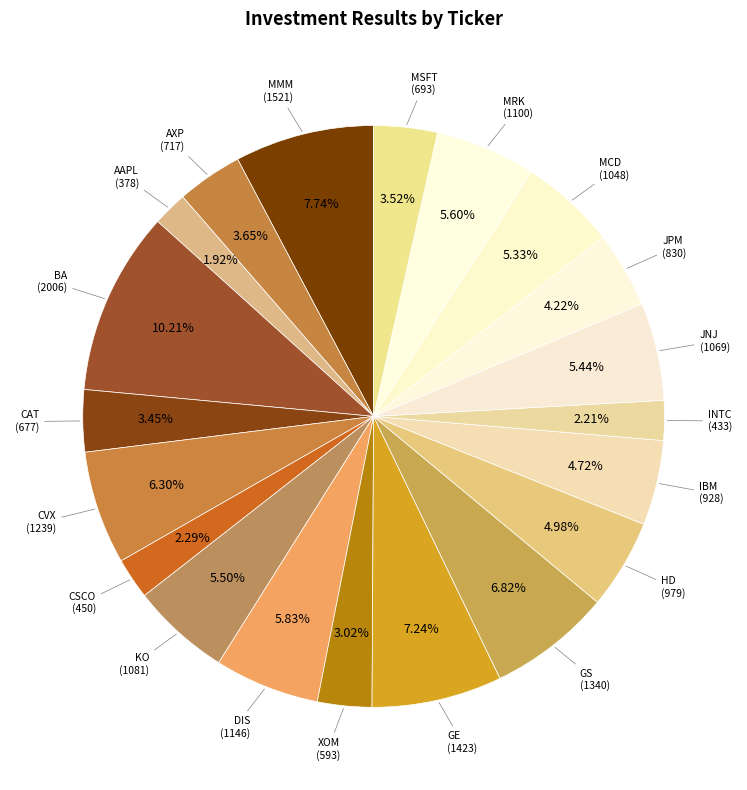

How many slices are in this pie chart?

20